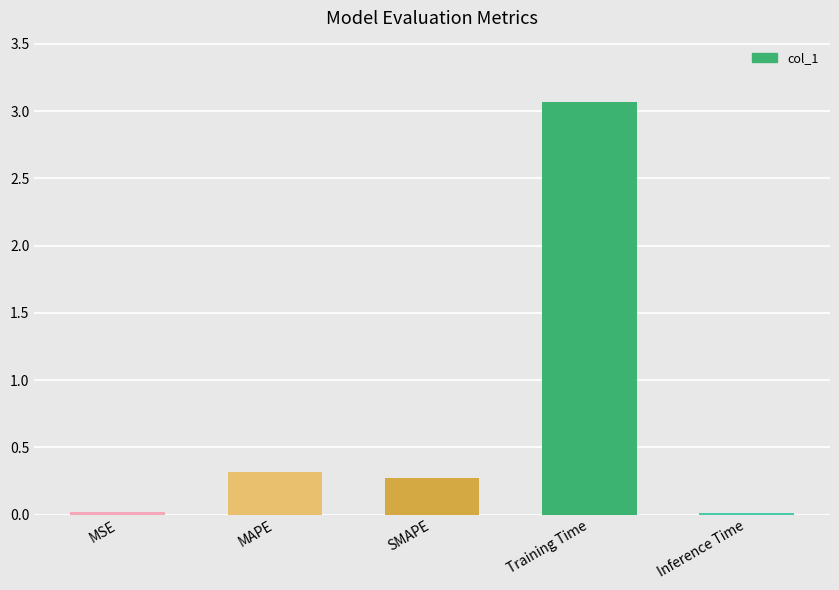

What is the greatest value displayed?

3.1